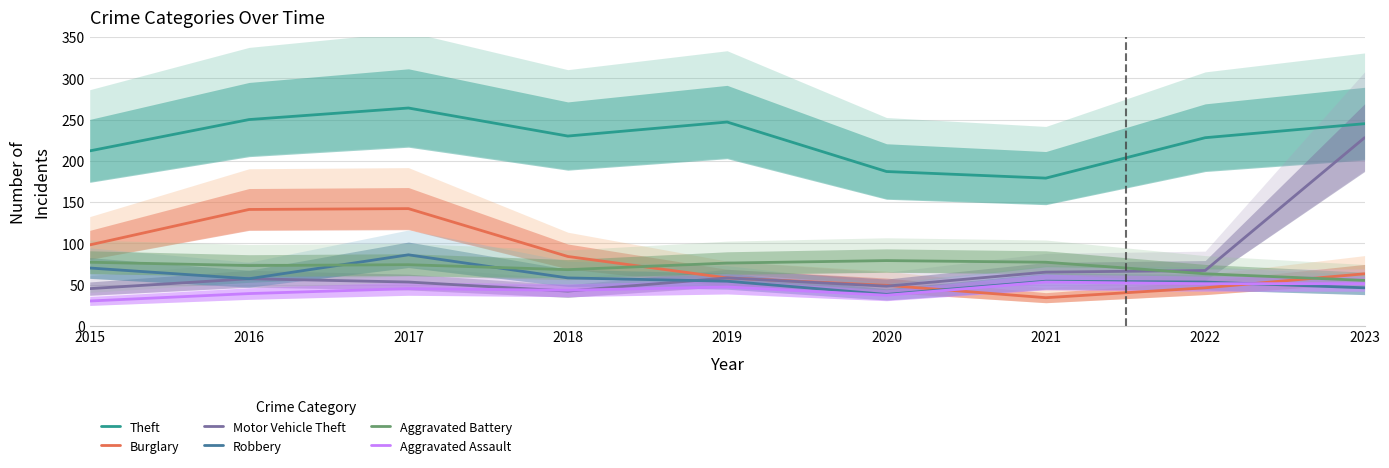

True or false: Aggravated Assault and Theft intersect in this chart.

False